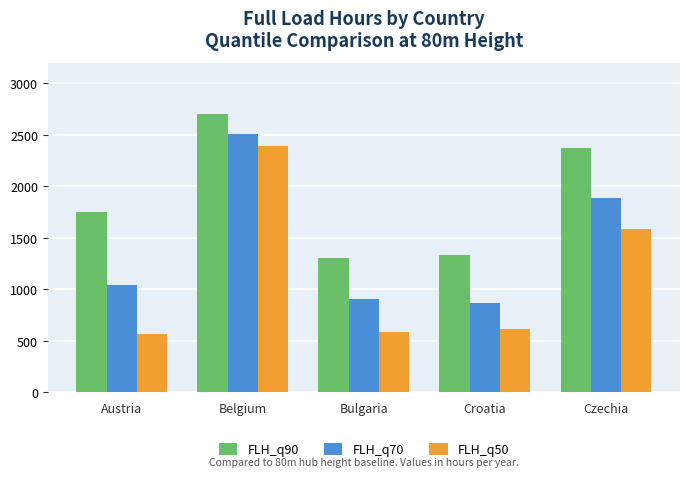

Rank the series at Belgium from highest to lowest value.

FLH_q90, FLH_q70, FLH_q50